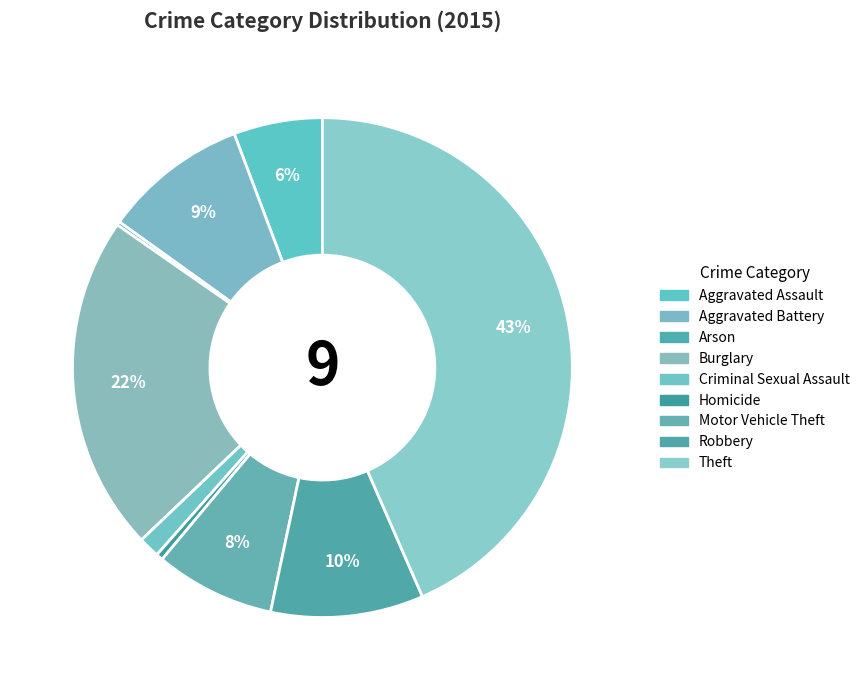

To the nearest percent, what is the difference between the Aggravated Battery and Arson slice percentages?

9%